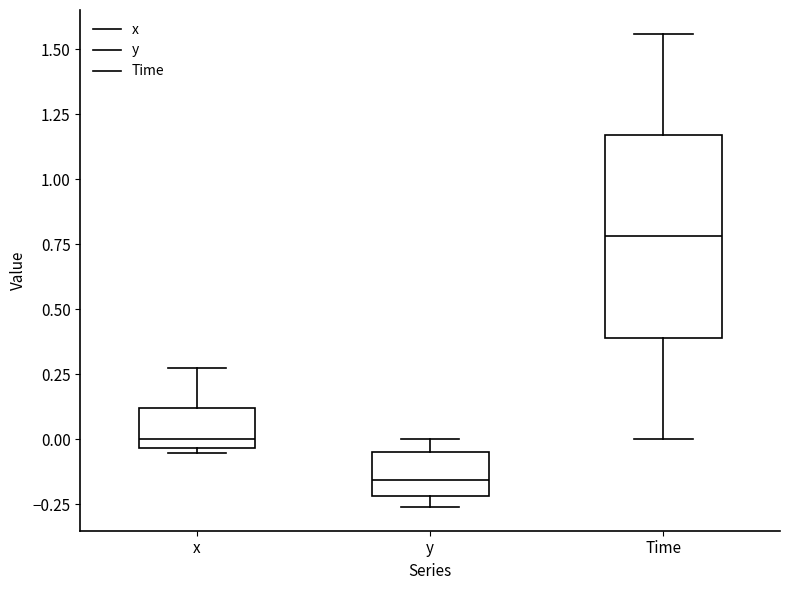

Reading left to right, read every box against the y-axis: the position of its median line, the range the box covers, and the ends of its whiskers. The values are not printed on the chart, so give them approximately, as read against the axis.

x: median 0.00, box -0.05 to 0.10, whiskers -0.05 (just below the box's lower edge) to 0.25
y: median -0.15, box -0.20 to -0.05, whiskers -0.25 to 0.00
Time: median 0.80, box 0.40 to 1.15, whiskers 0.00 to 1.55